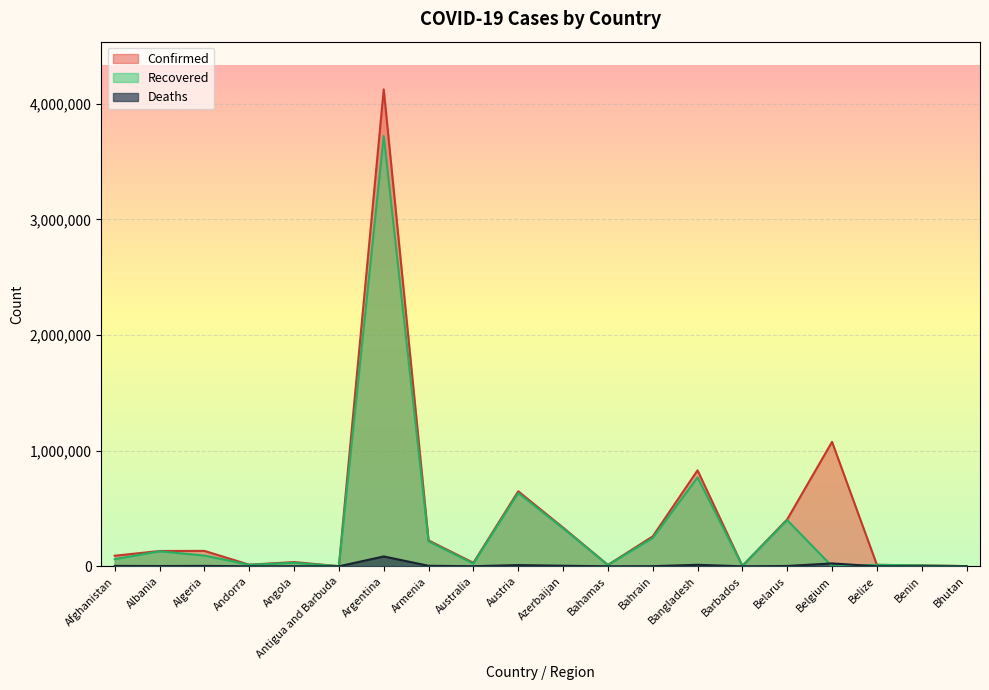

How many categories are shown in the chart?

20